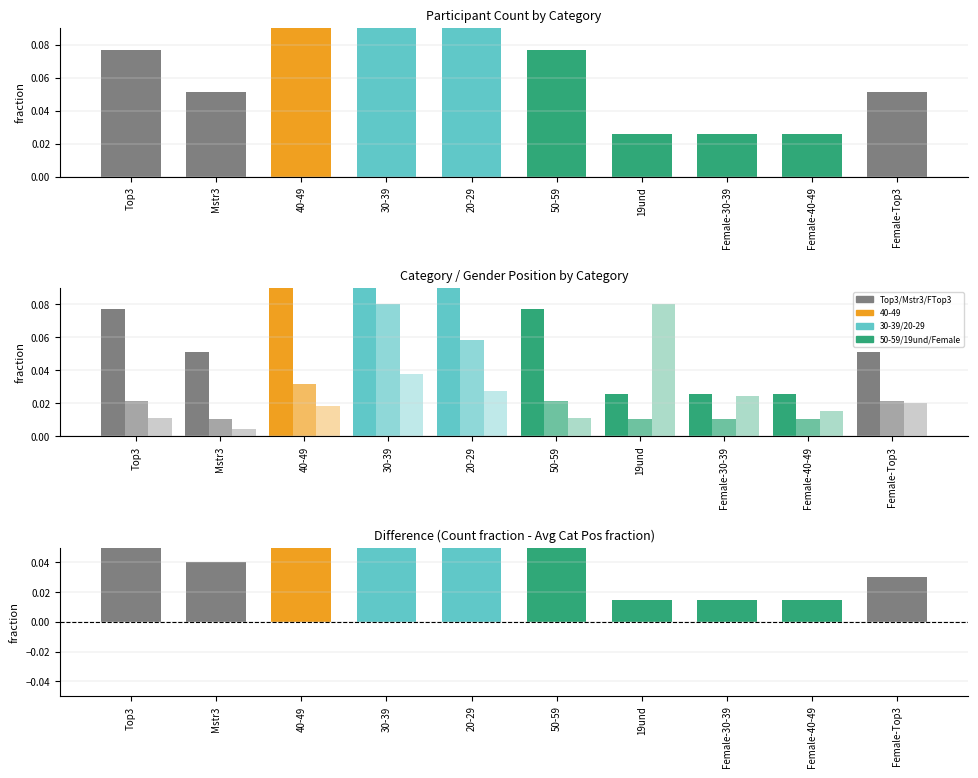

The Count fraction series shows 0.1 at Mstr3. True or false?

False